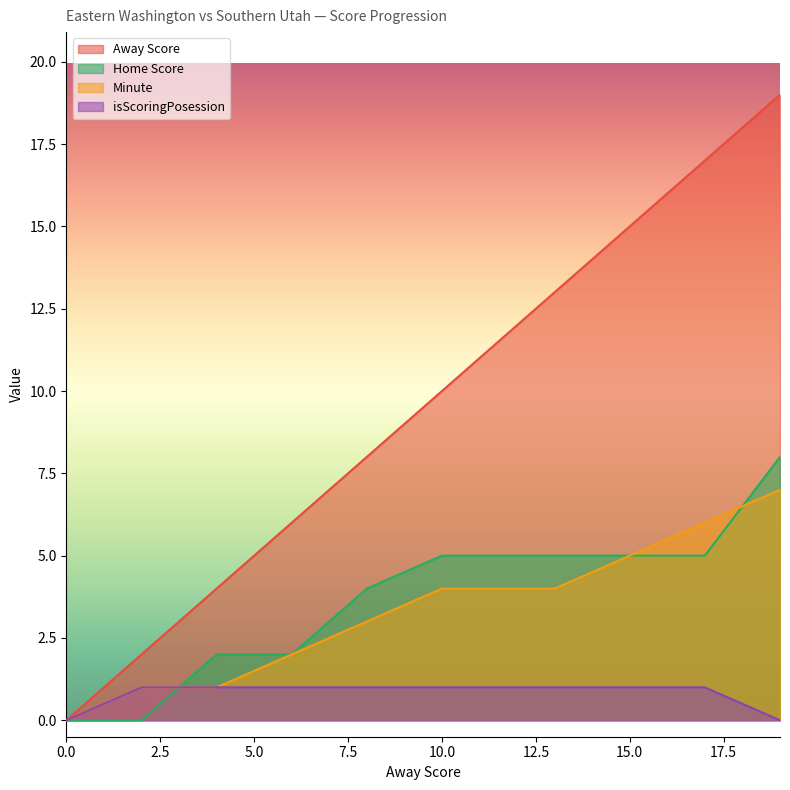

How many data points in Minute are less than 4?

5